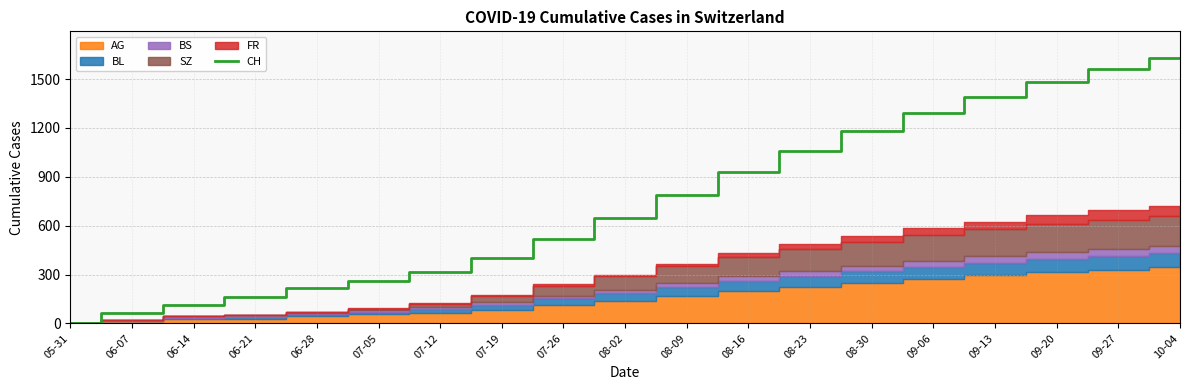

Which has a higher value, 06-14 or 07-12?

07-12